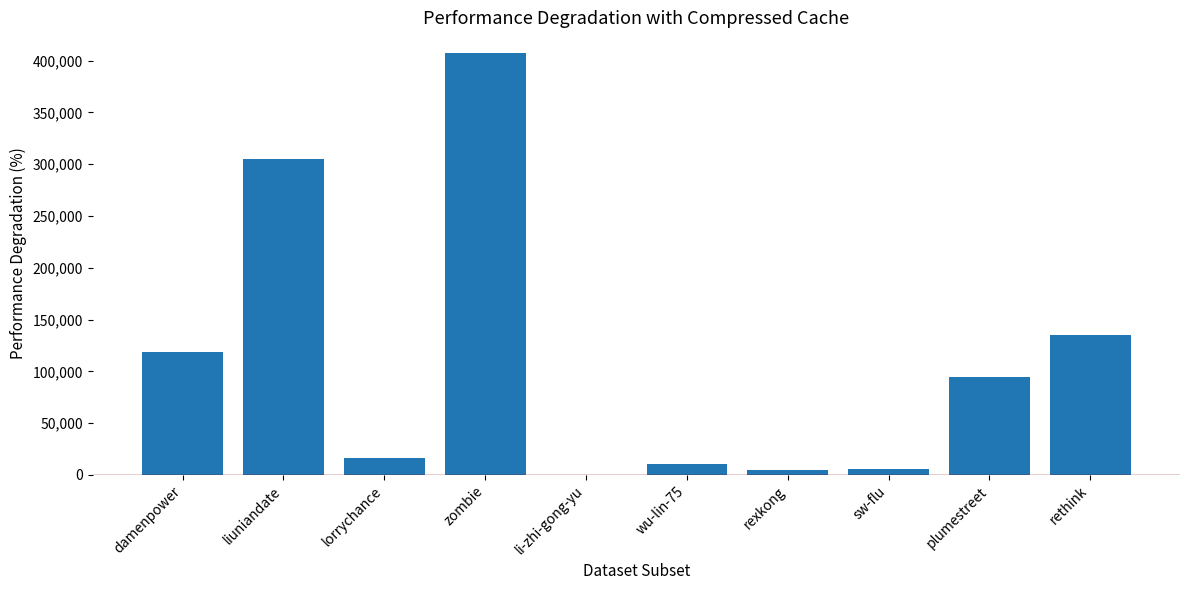

What is the greatest value displayed?

406998